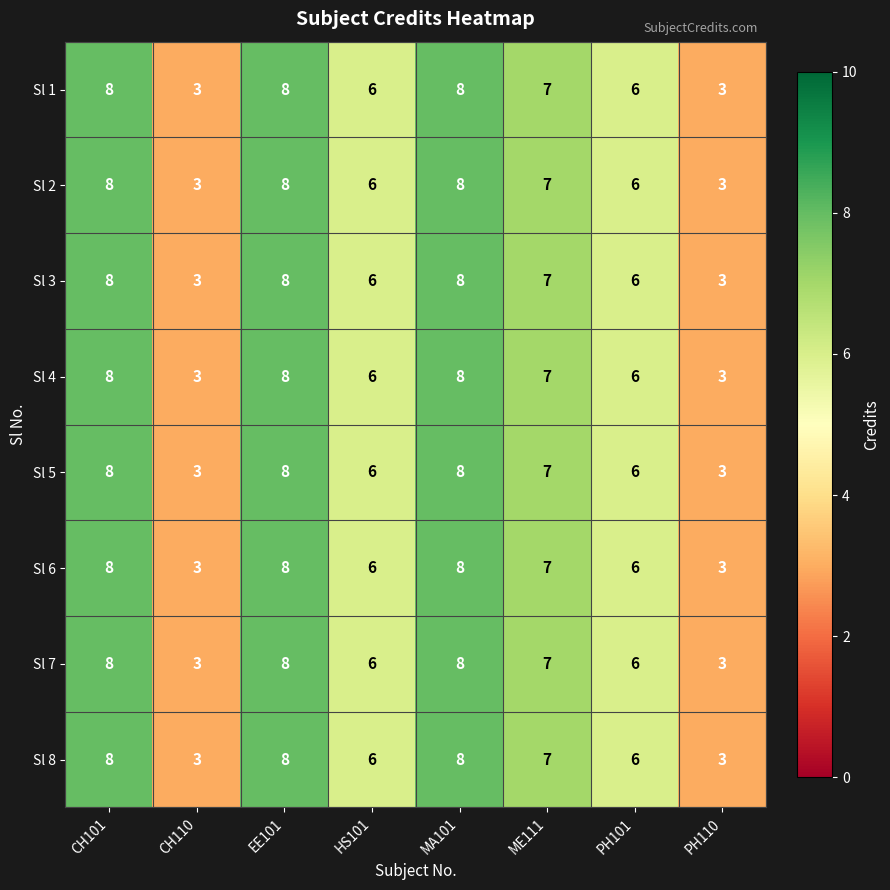

At which label does Sl 3 first exceed 7?

CH101